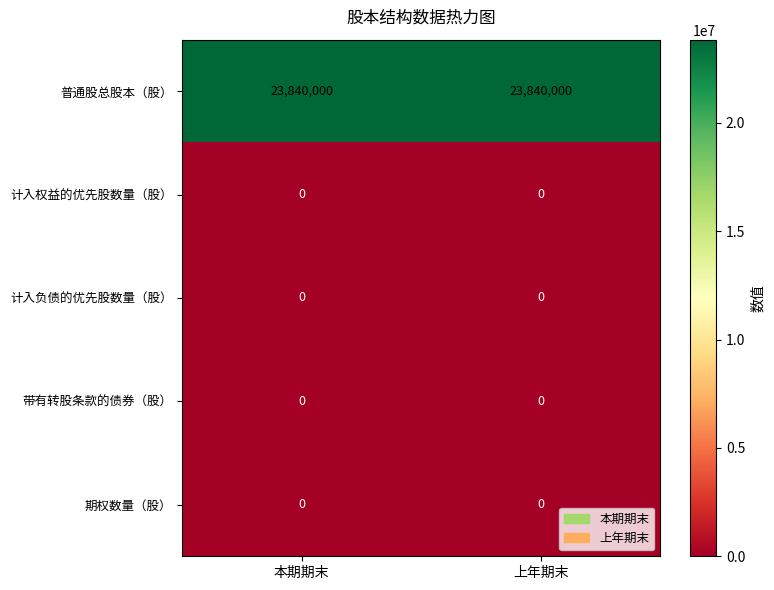

Which series has the largest total across all categories?

普通股总股本（股）